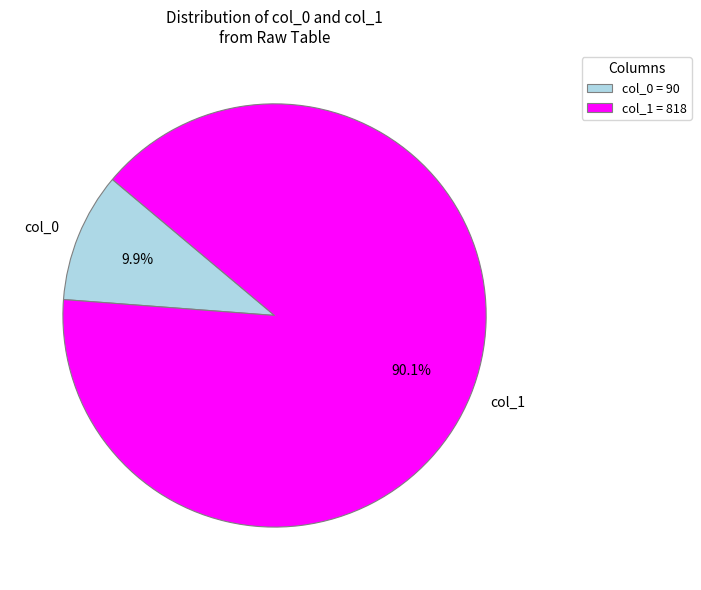

Does any single category account for the majority?

Yes